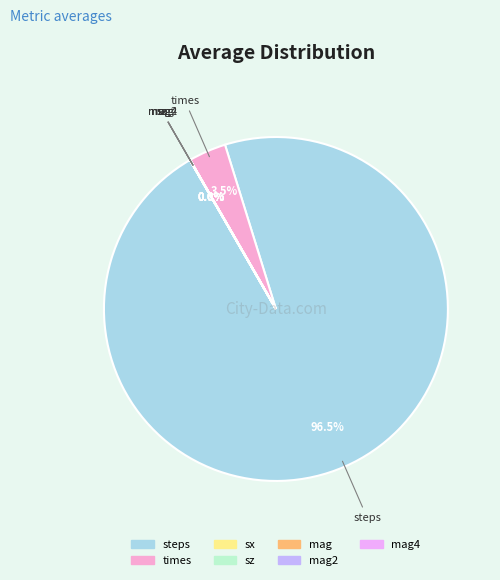

Which category has the biggest portion of the pie?

steps